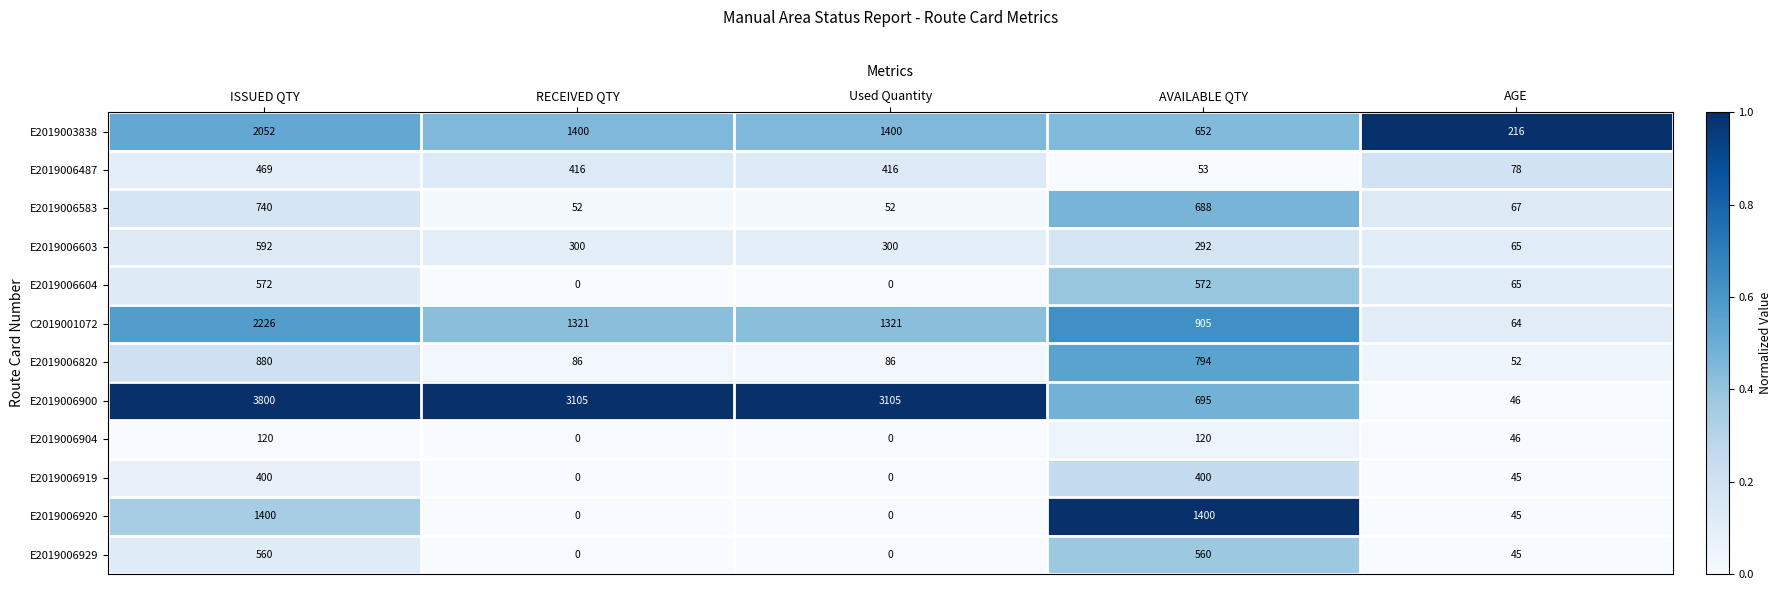

Which series has the largest range (max minus min)?

E2019006900